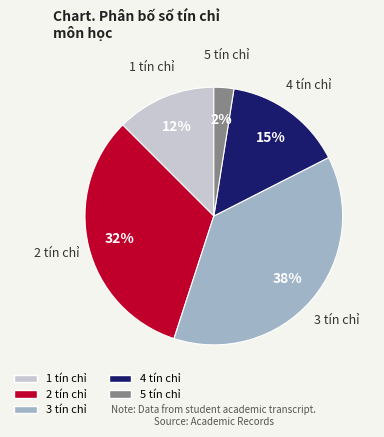

Count the number of slices in the pie.

5